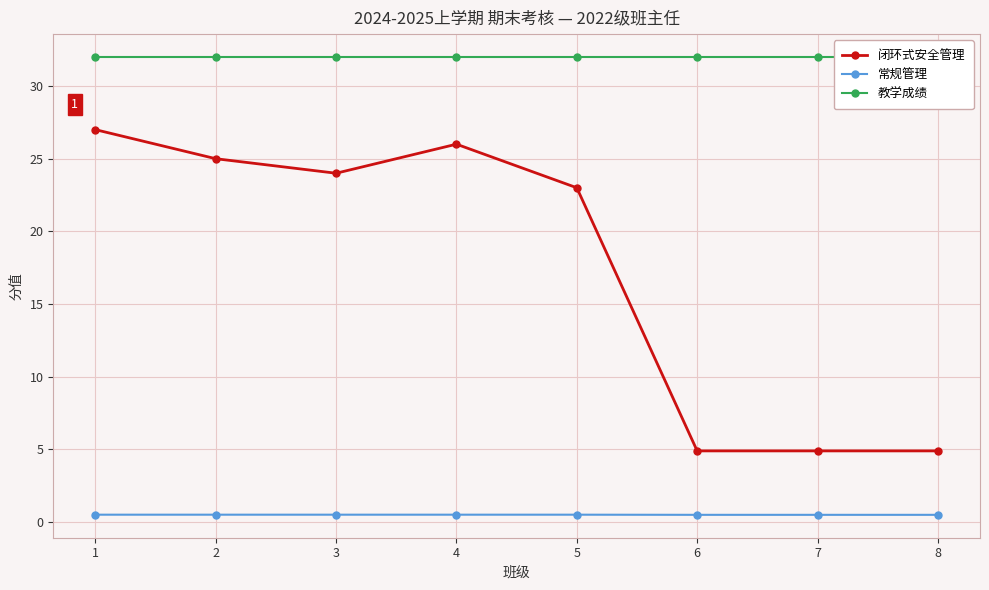

Which series changed the most between 6 and 8?

闭环式安全管理